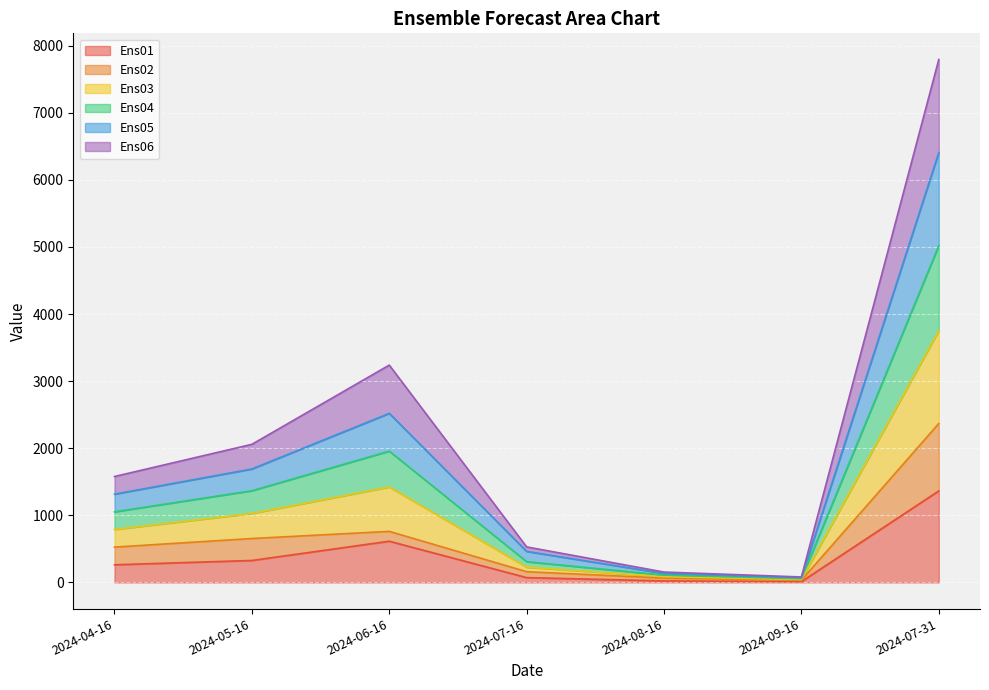

True or false: Ens03 and Ens01 intersect in this chart.

False